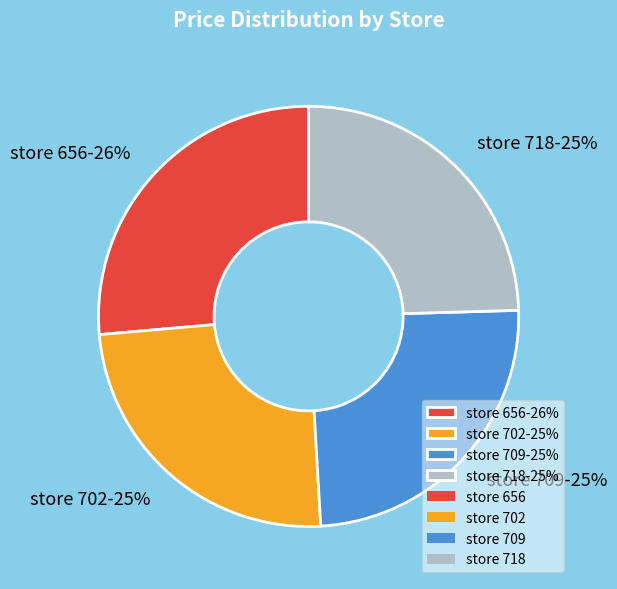

True or false: store 702-25% accounts for 25% of the total.

True